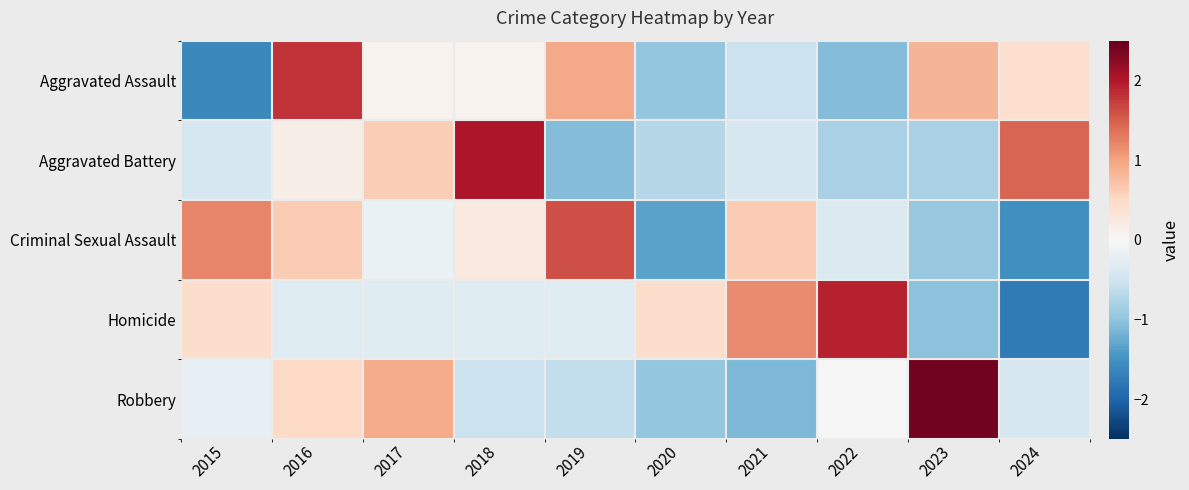

How many distinct data groups are displayed?

5